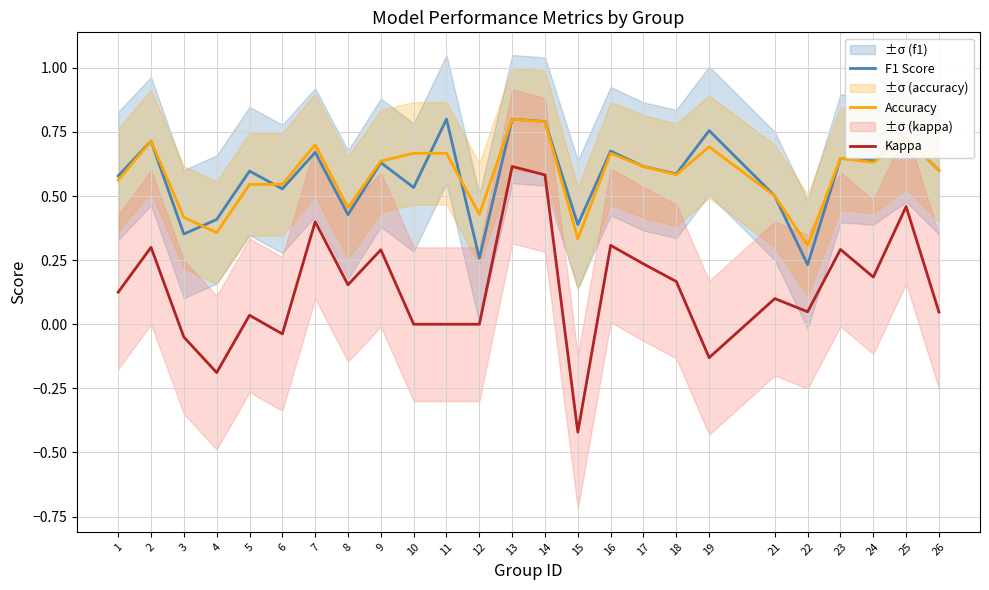

What is the difference between the maximum and minimum values in the F1 Score series?

0.6